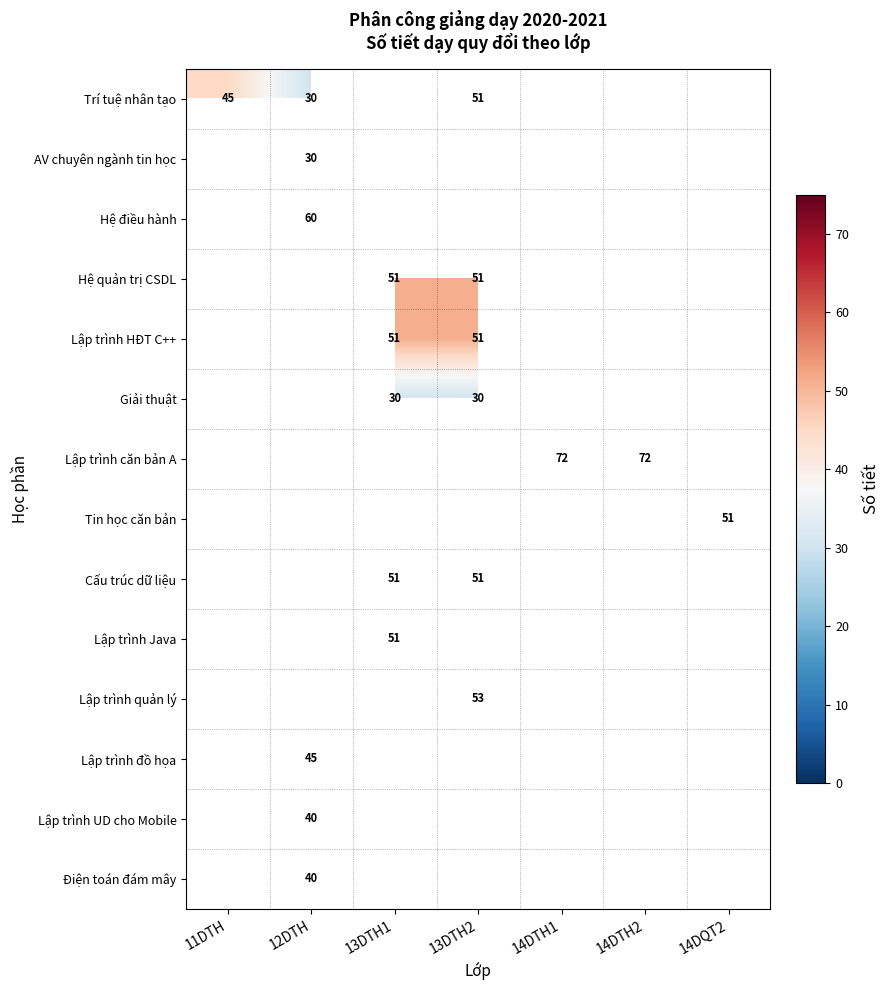

The value of Giải thuật at 13DTH1 is 9. True or false?

False